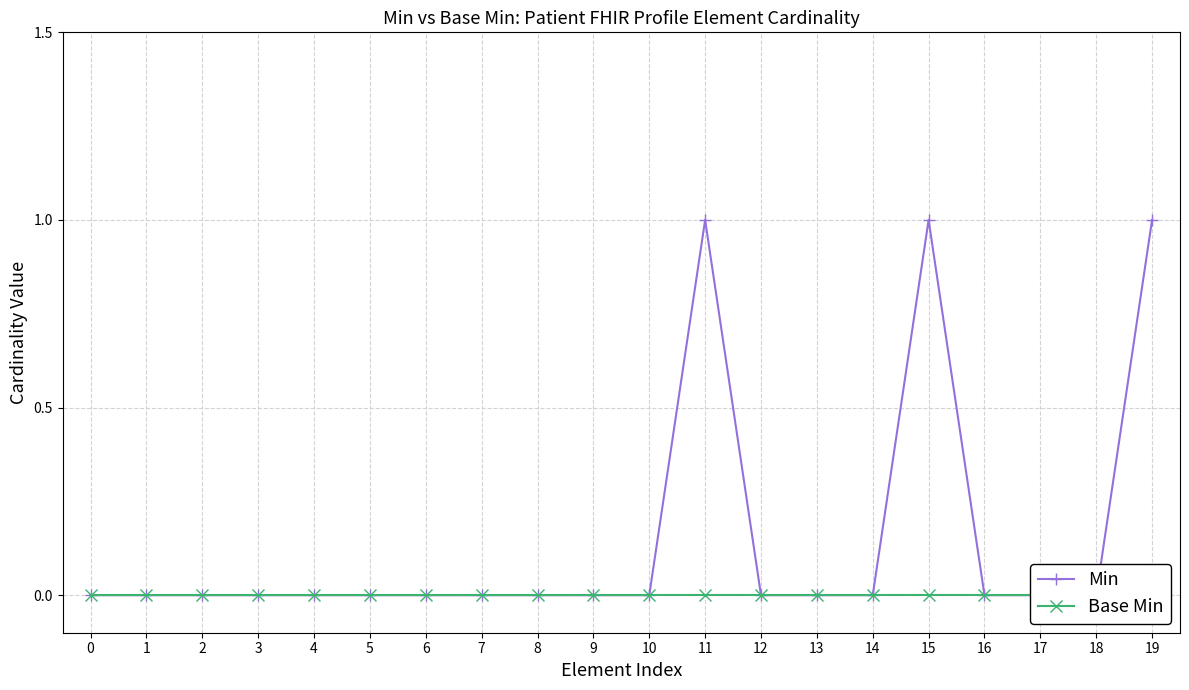

True or false: Min has a value of 1 at 10.

False